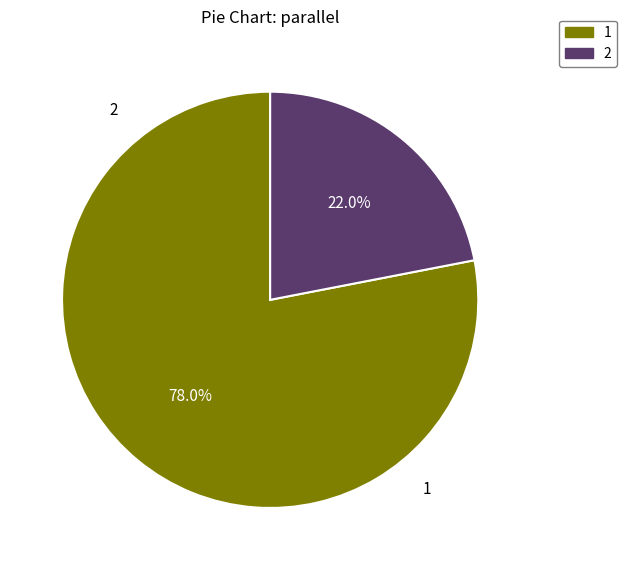

What percentage do 2 and 1 together represent?

100.0%